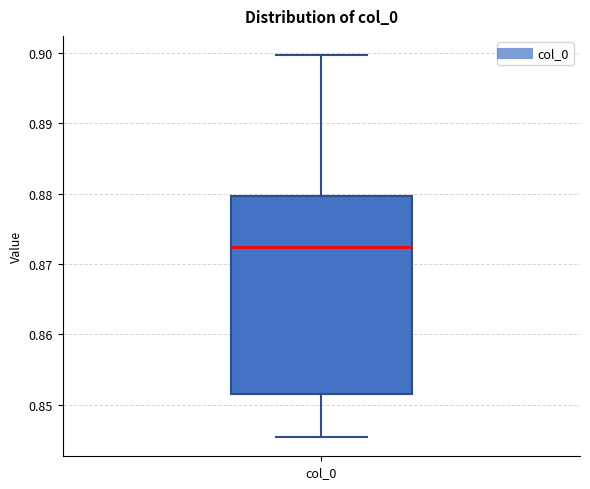

Read this box plot against the y-axis: the position of the median line, the range covered by the box, and the ends of both whiskers. The values are not printed on the chart, so give them approximately, as read against the axis.

median 0.872, box 0.852 to 0.880, whiskers 0.845 to 0.900